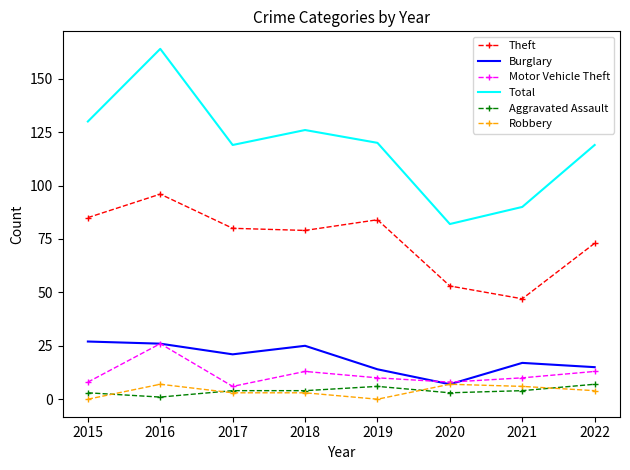

True or false: Aggravated Assault has a value of 4 at 2021.

True